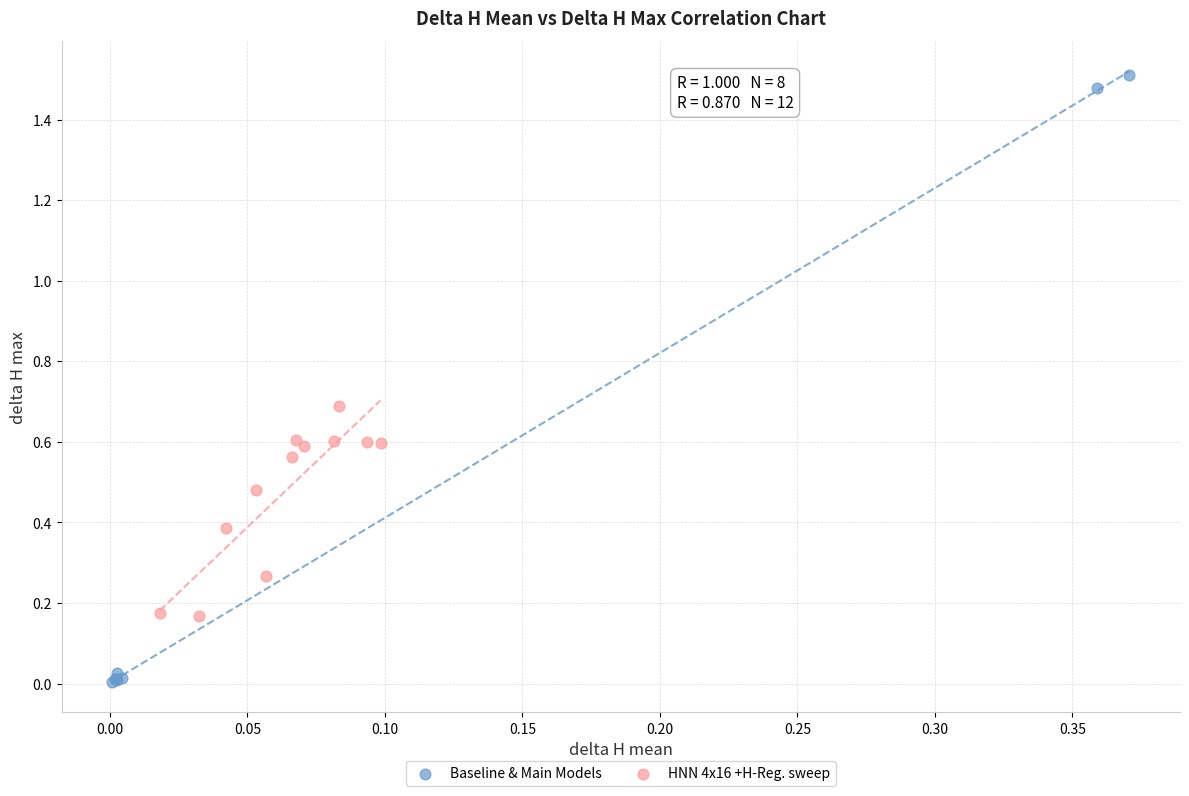

What are all the series names shown in the legend?

Baseline & Main Models, HNN 4x16 +H-Reg. sweep